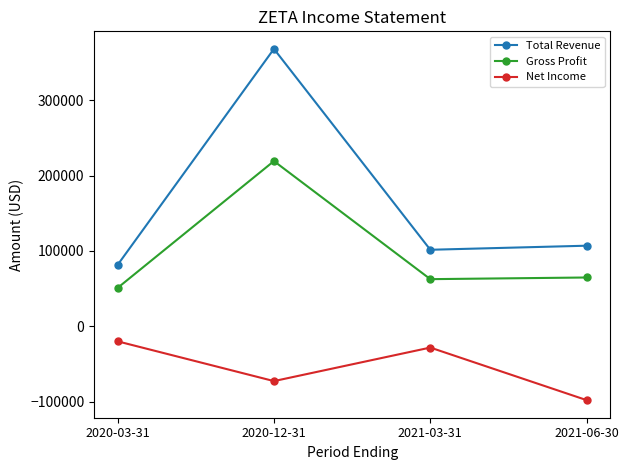

What is the value of the Total Revenue point at the 2nd from the left?

368100